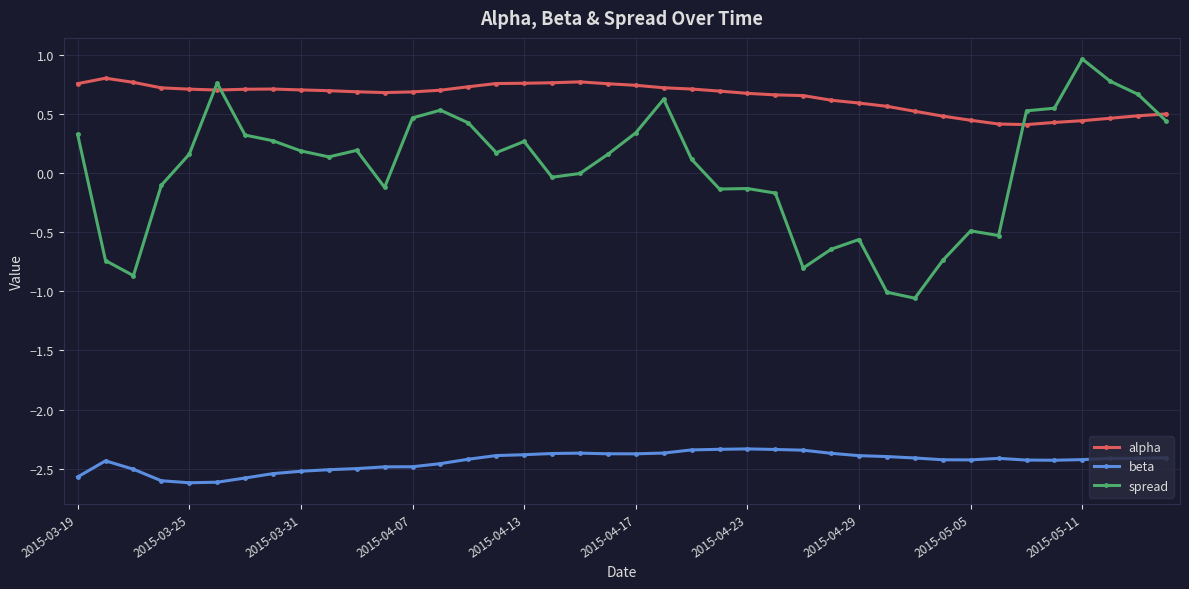

What are all the series names shown in the legend?

alpha, beta, spread